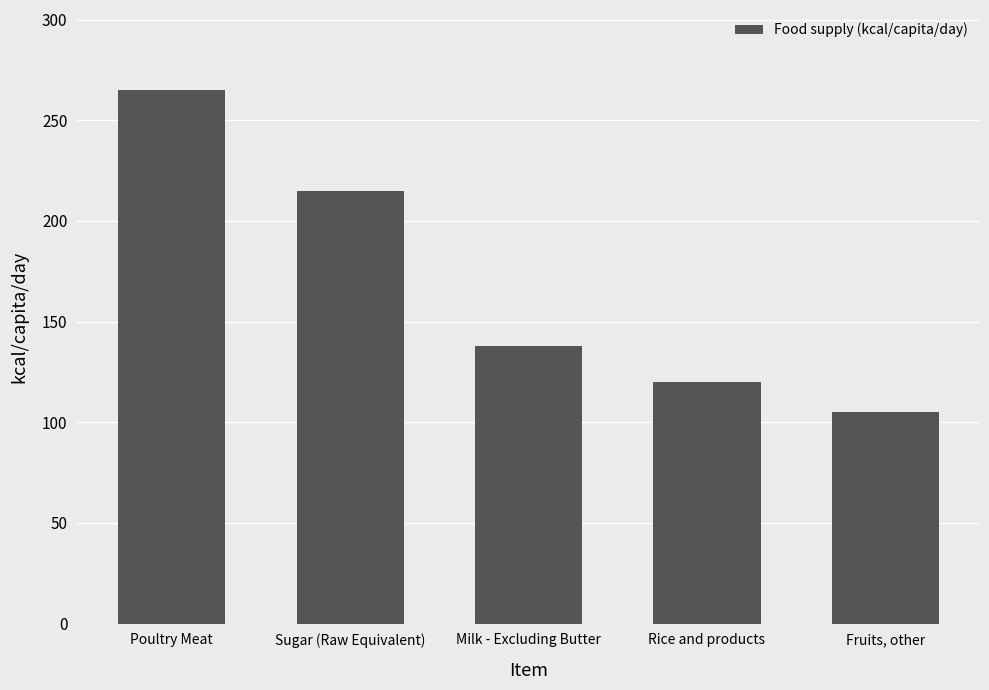

The value at Fruits, other is 65. True or false?

False